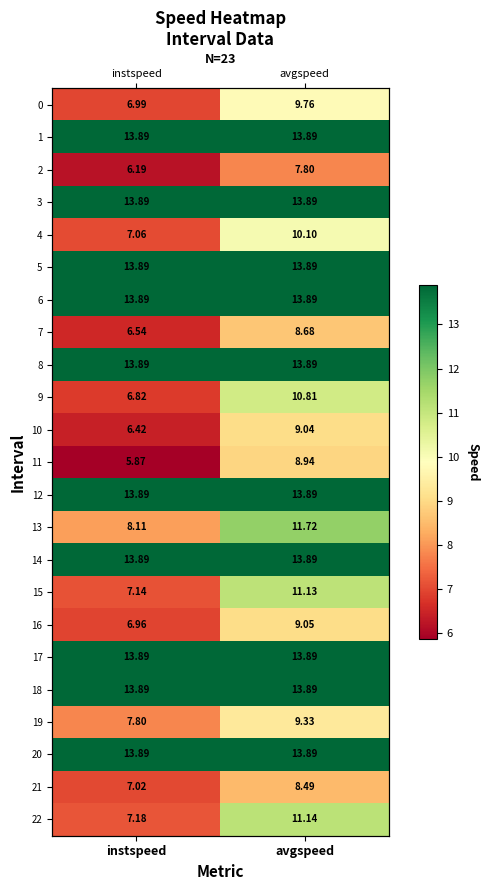

Where does the 21 series first go above 8?

avgspeed